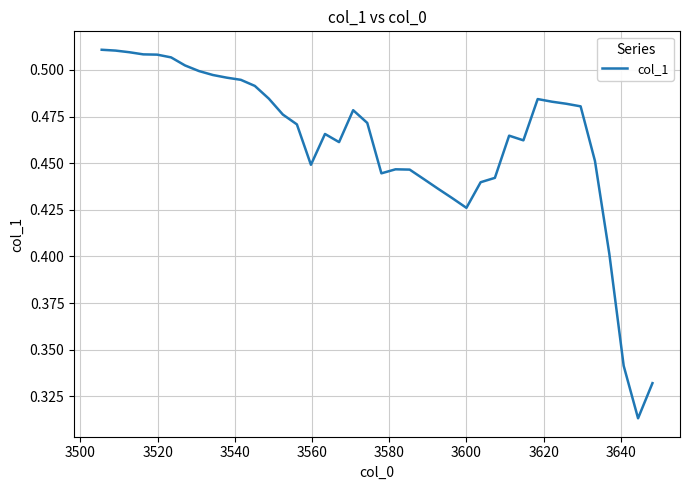

How many lines are shown in the chart?

1